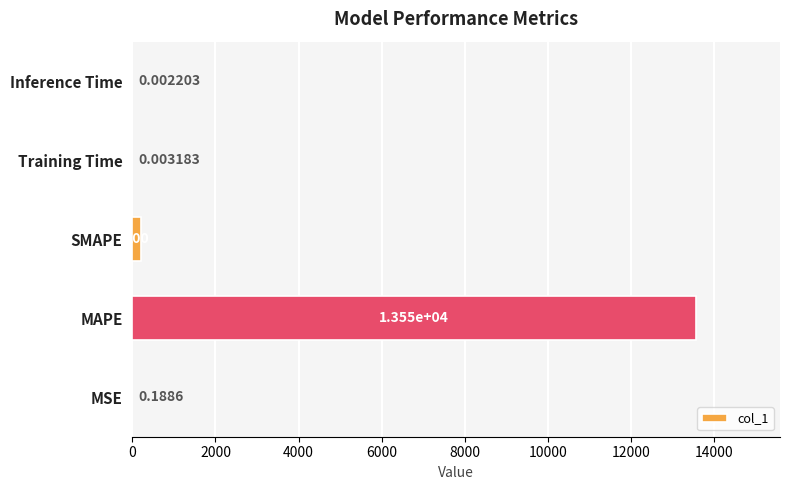

Where is the data nearest to the value 6774?

SMAPE